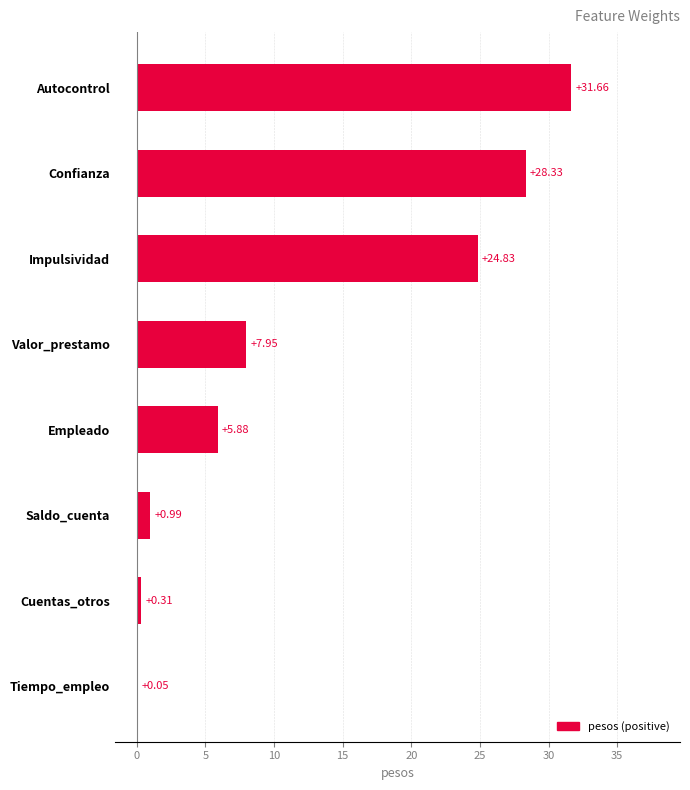

At which category does the chart reach its peak across all series?

Autocontrol